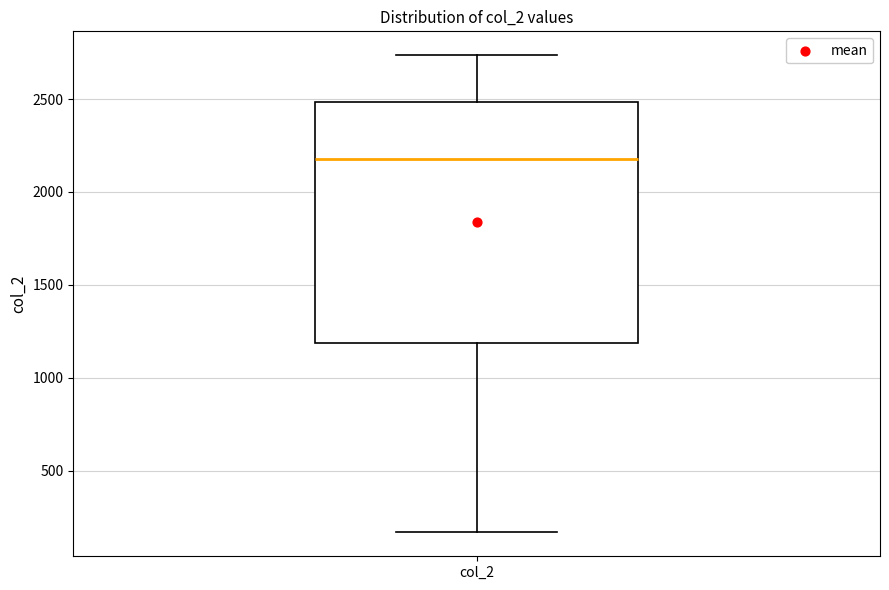

Transcribe this box plot: give where the median line is, the range the box spans, and where the two whiskers end, as read against the y-axis. The values are not printed on the chart, so give them approximately, as read against the axis.

median 2200, box 1200 to 2500, whiskers 150 to 2750